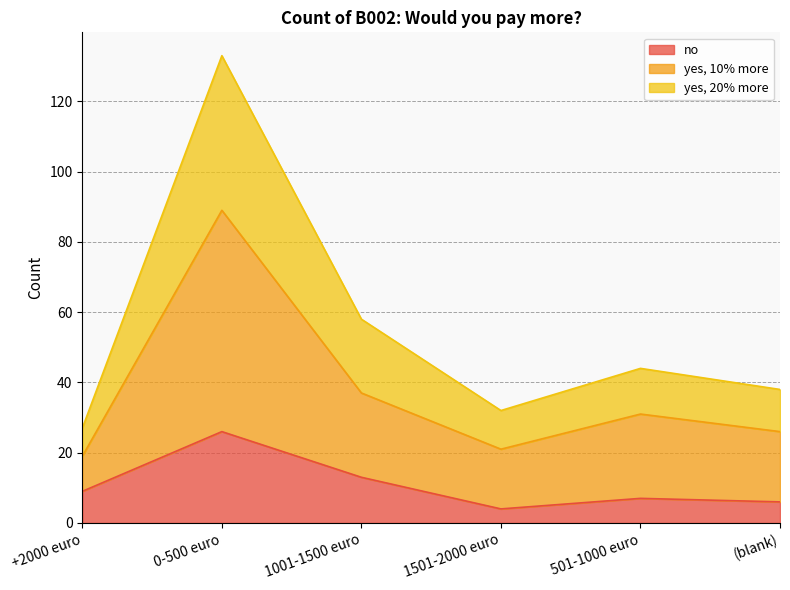

Between 1001-1500 euro and 501-1000 euro, which series saw the biggest shift?

yes, 20% more